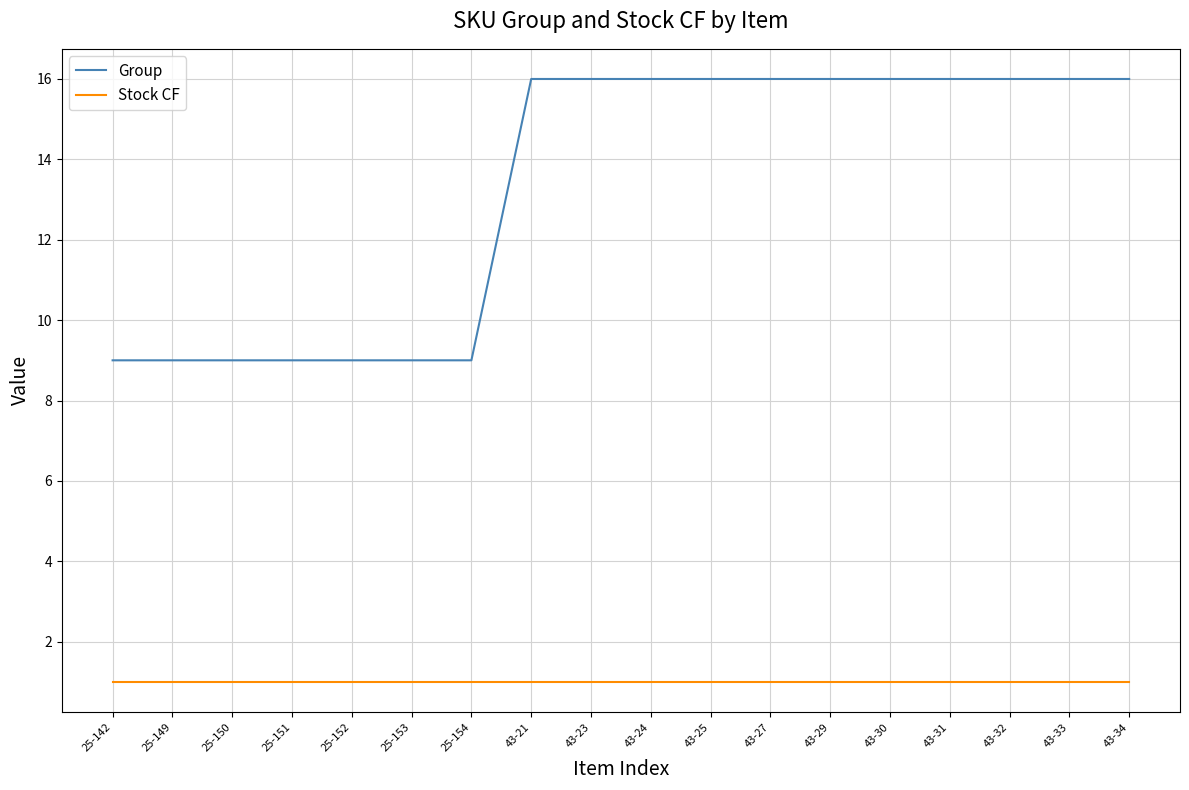

What is the difference between the maximum and minimum values in the Group series?

7